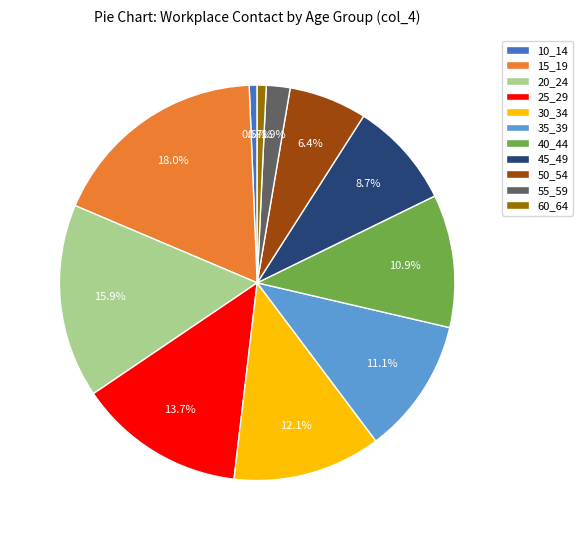

To the nearest percent, what is the average slice percentage?

9%